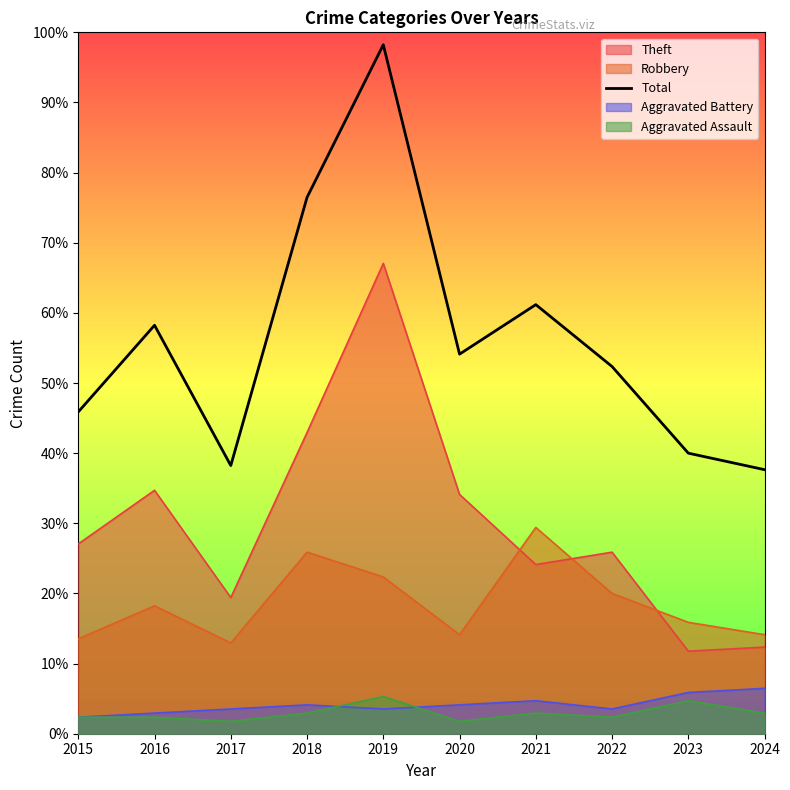

Where is the first local maximum?

2016